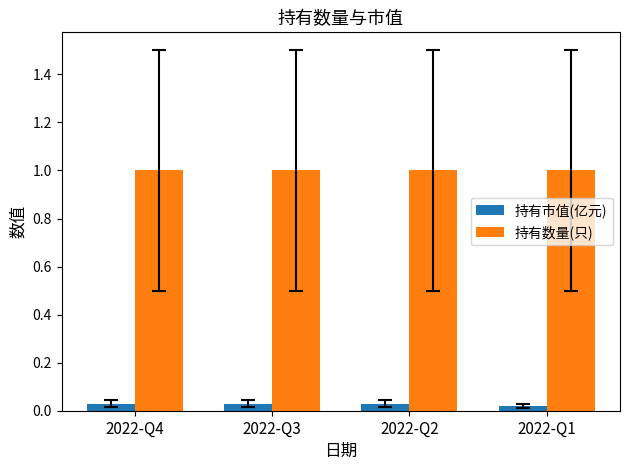

The value of 持有数量(只) at 2022-Q3 is 1.0. True or false?

True